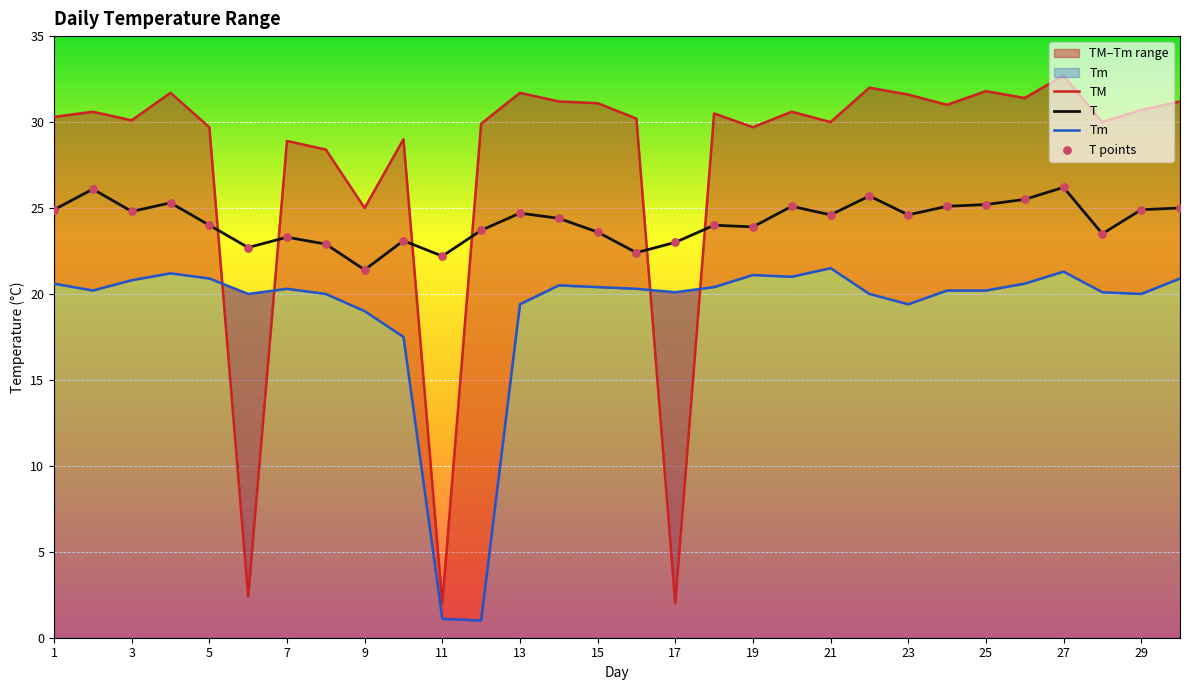

At which label does T reach its minimum?

9